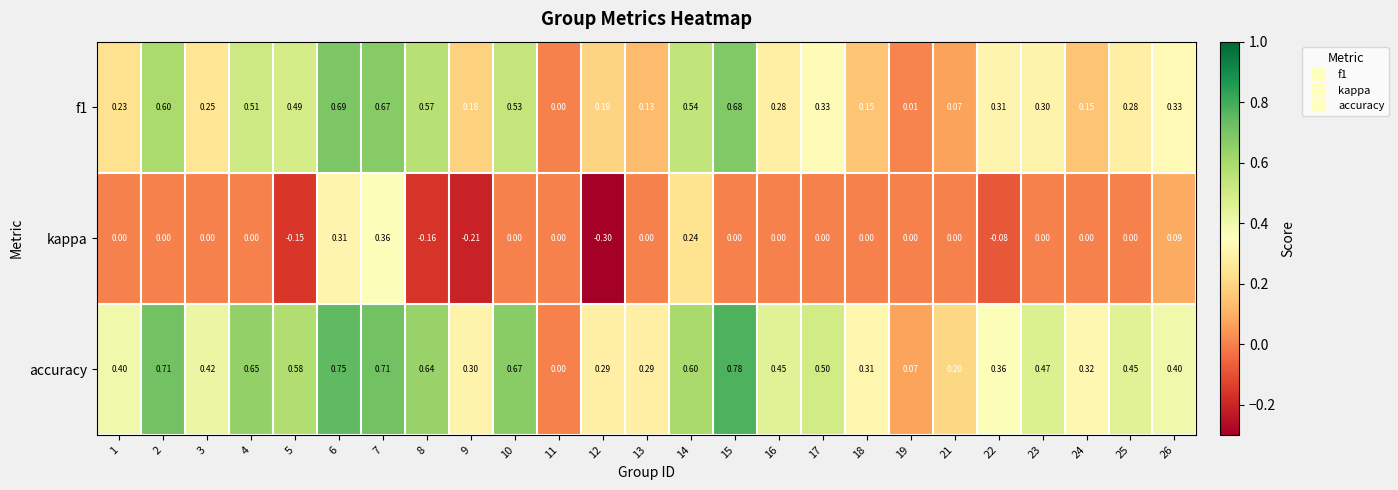

Which series has the largest total across all categories?

accuracy